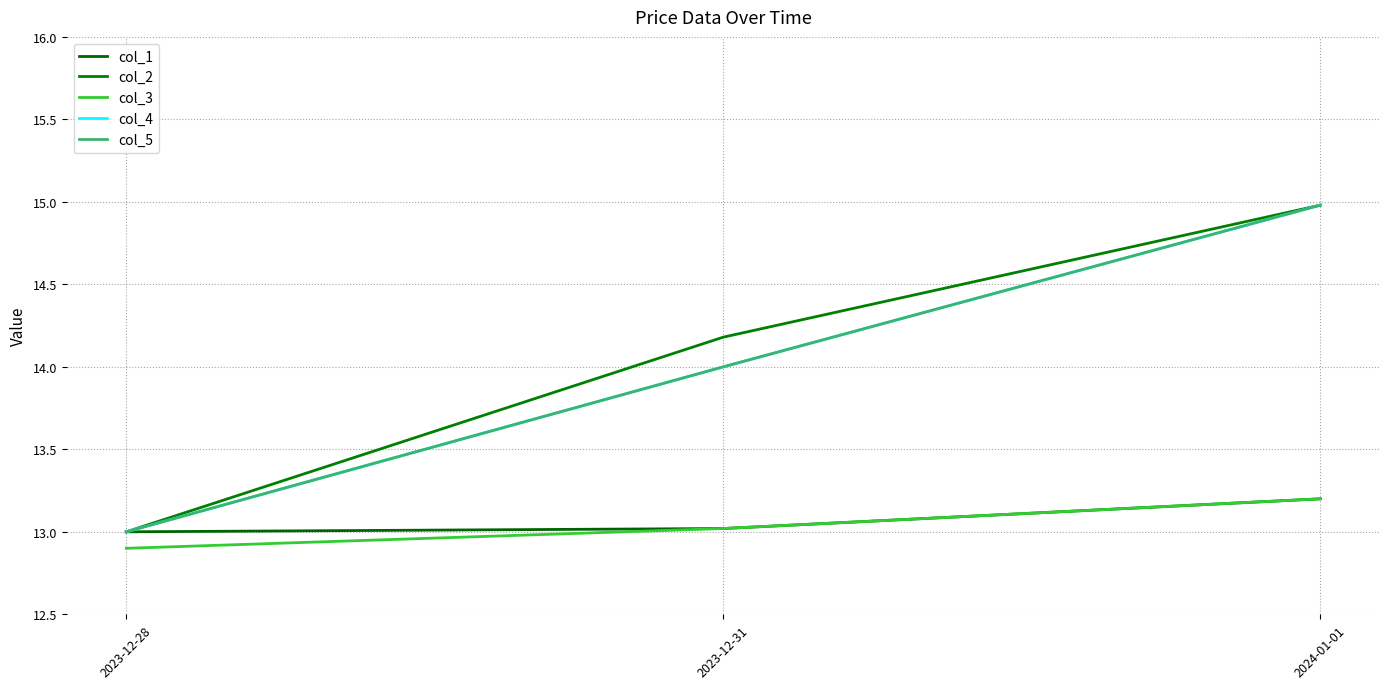

At how many categories does at least one series exceed 14?

2